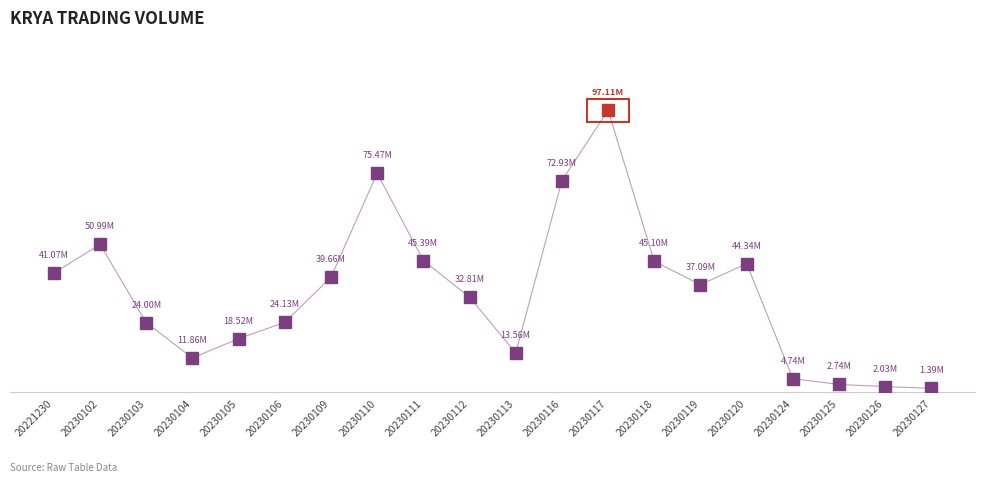

True or false: there are more than 1 points higher than both neighbors.

True